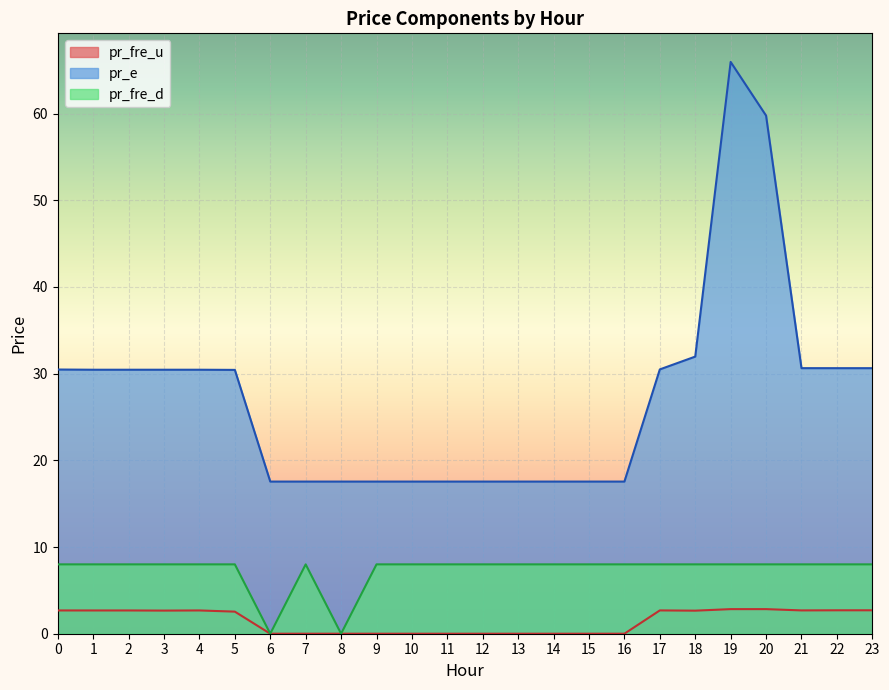

Which category has the lowest value in the pr_fre_u series?

7